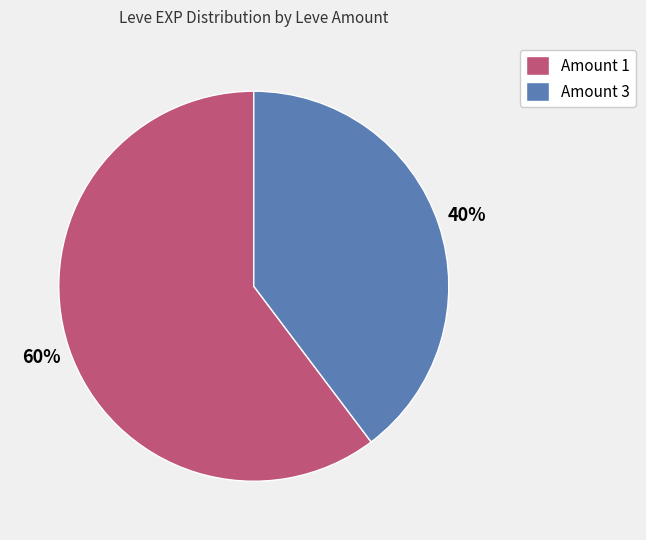

To the nearest percent, what portion does Amount 1 represent?

60%